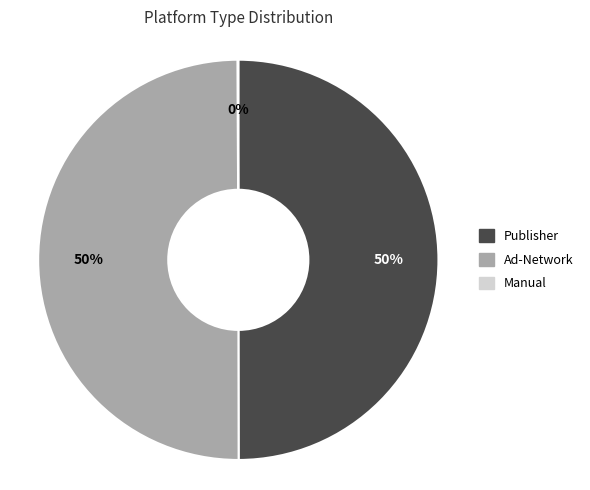

Combined, do Ad-Network and Publisher account for over 50%?

Yes